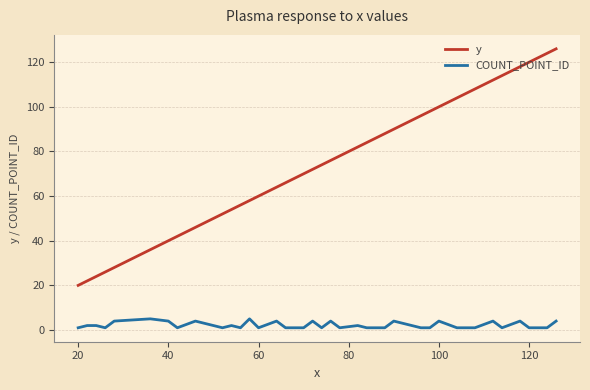

Which series has the largest total across all categories?

y